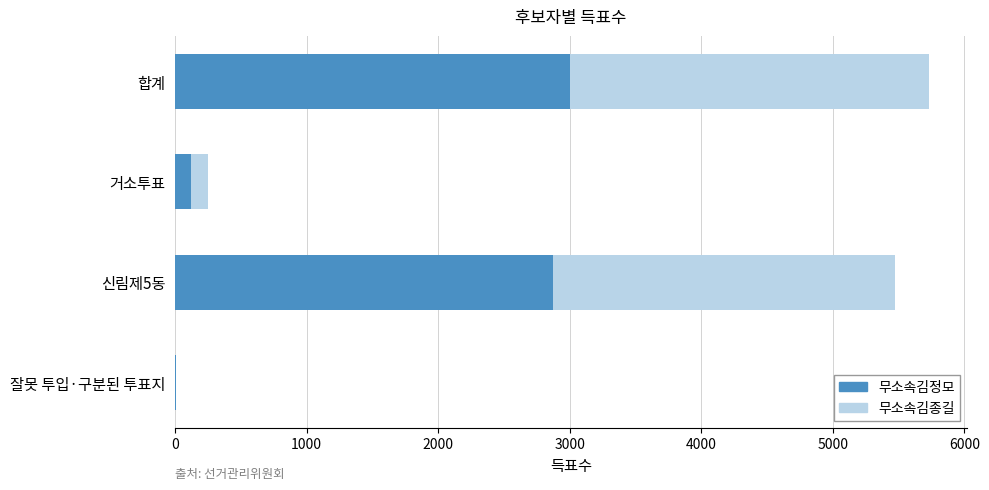

What is the total value across all series at 합계?

5734